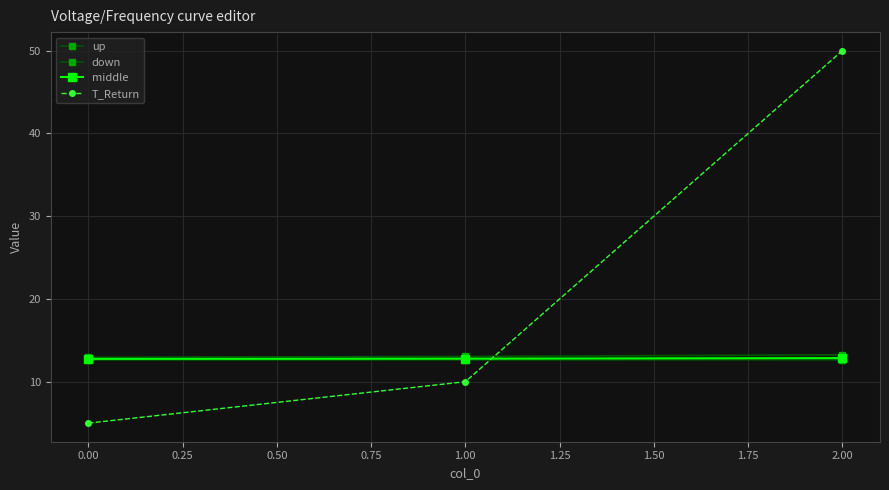

How many lines are shown in the chart?

4